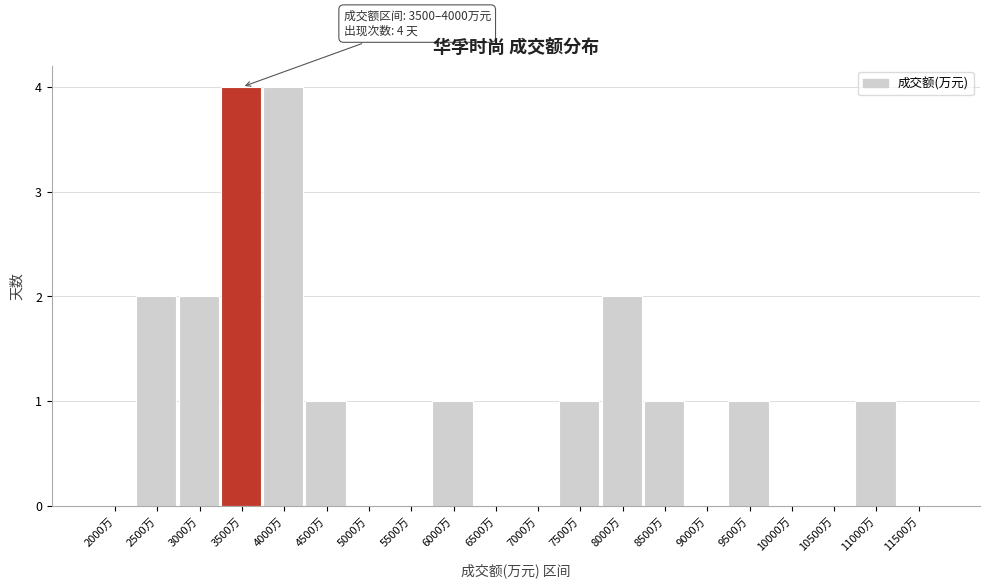

Reading right to left, what are all the values shown in this chart?

11500万=0	11000万=1	10500万=0	10000万=0	9500万=1	9000万=0	8500万=1	8000万=2	7500万=1	7000万=0	6500万=0	6000万=1	5500万=0	5000万=0	4500万=1	4000万=4	3500万=4	3000万=2	2500万=2	2000万=0